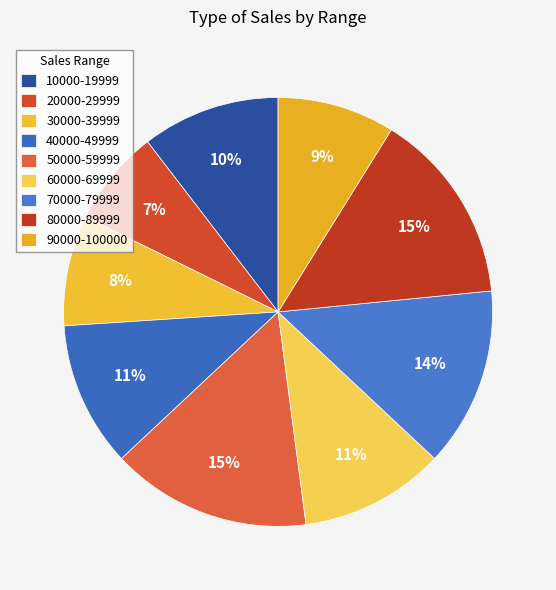

Count the number of slices in the pie.

9